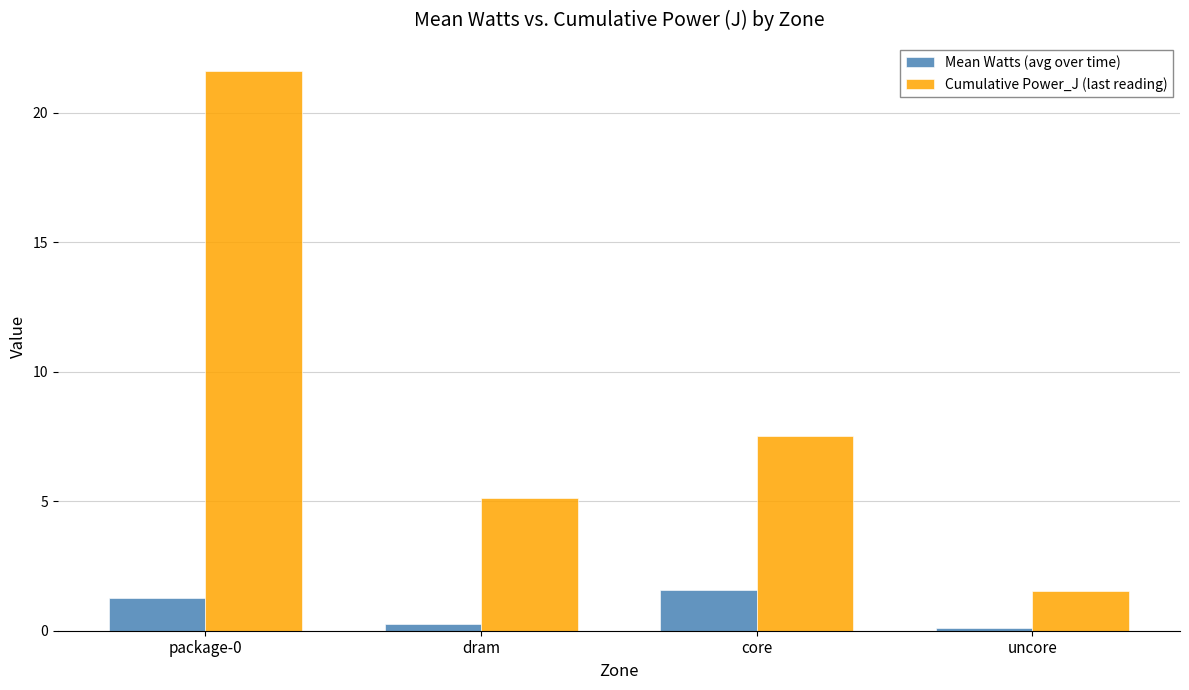

What are all the series names shown in the legend?

Mean Watts (avg over time), Cumulative Power_J (last reading)